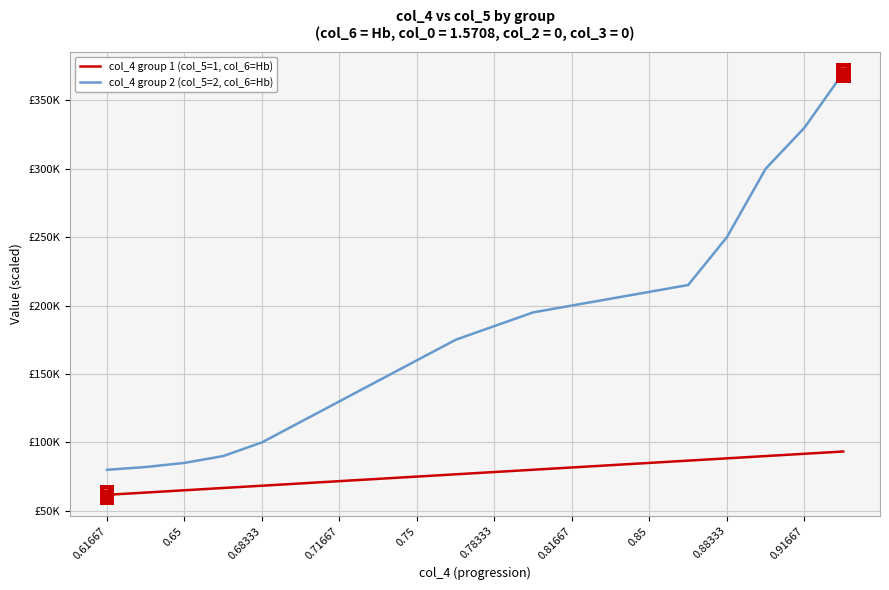

Which series has the largest total across all categories?

col_4 group 2 (col_5=2, col_6=Hb)